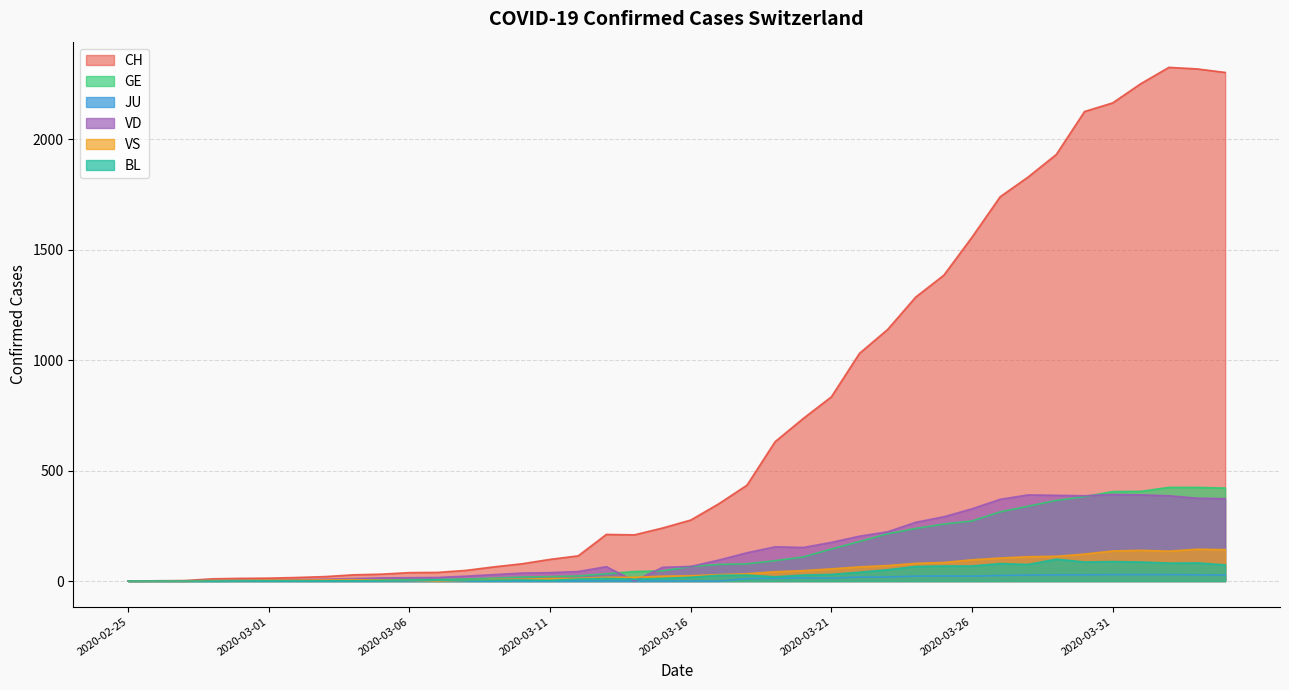

Which series has the largest range (max minus min)?

CH